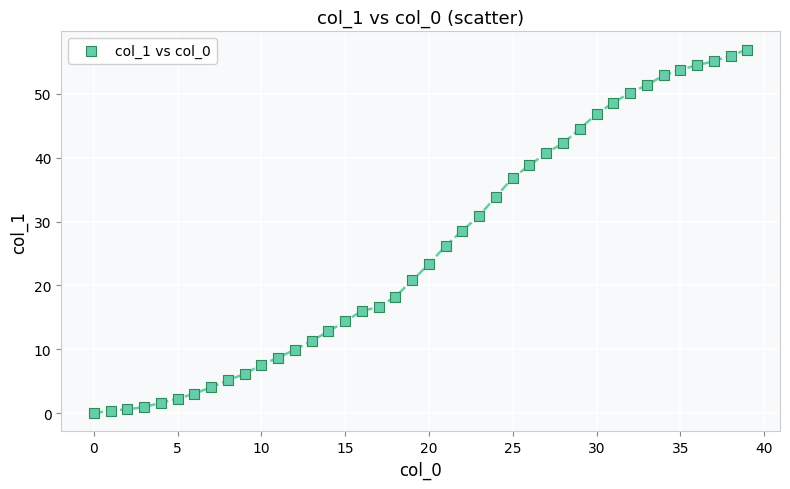

What is the range of Y values (max minus min)?

56.9